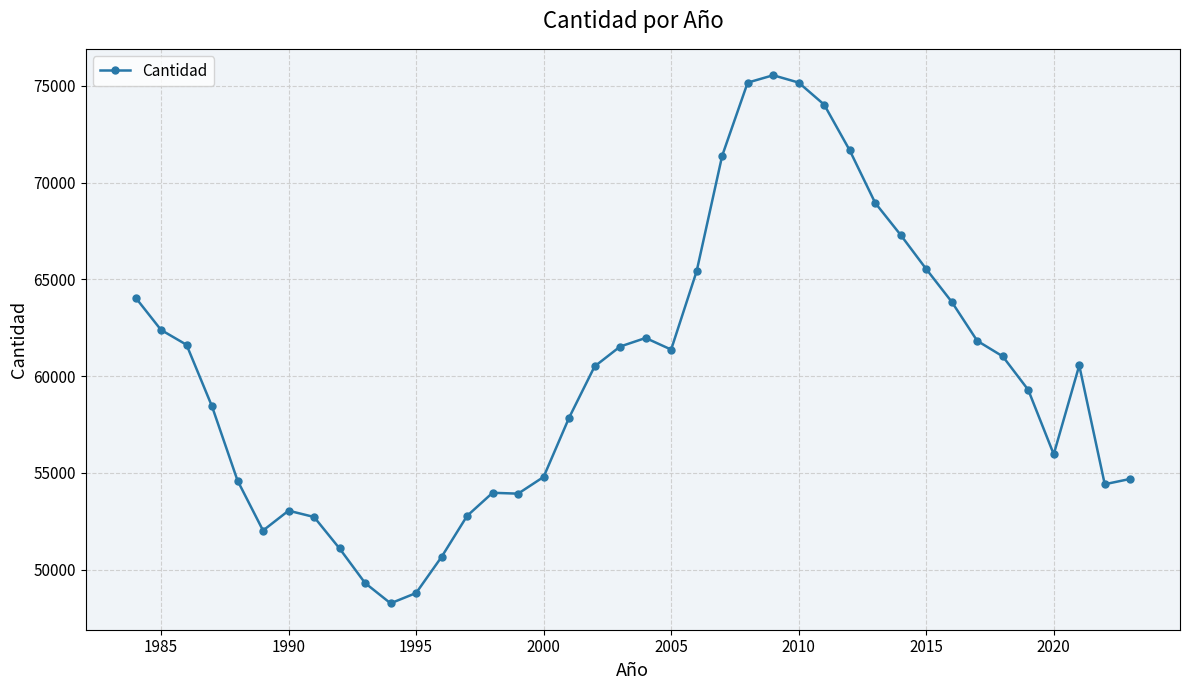

What is the average value?

60186